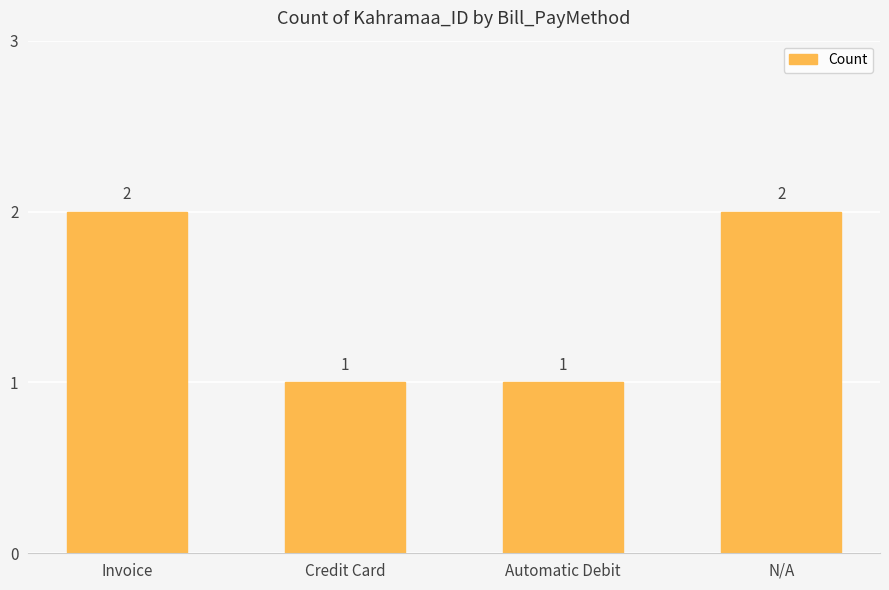

What is the change in value from Invoice to Credit Card?

-1